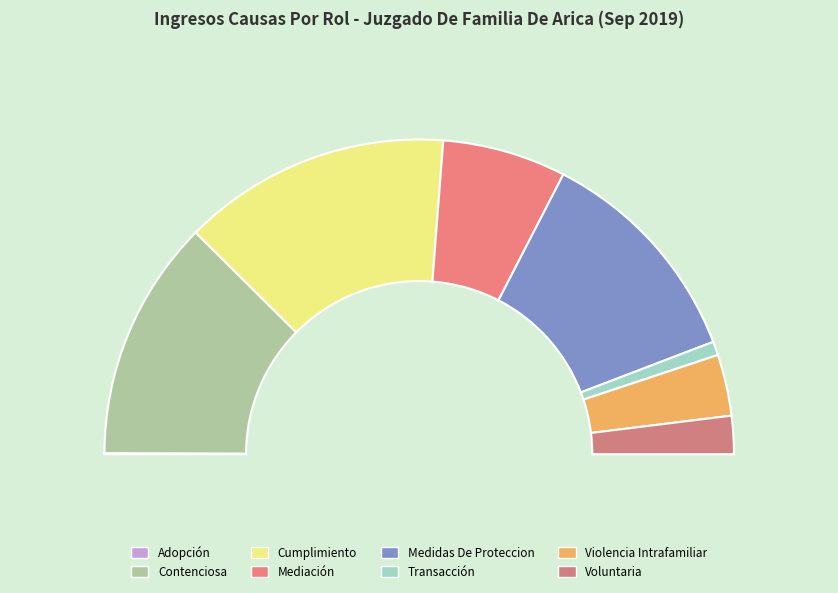

Does Cumplimiento represent more than half of the total?

No